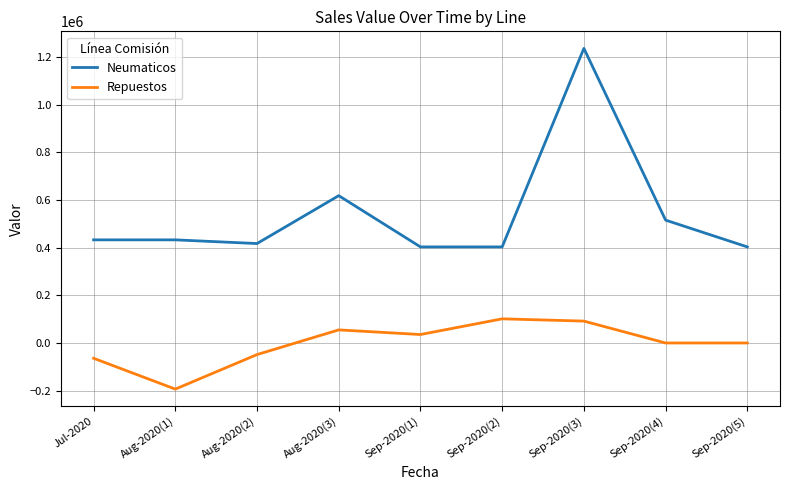

What is the average value of the Repuestos series?

-2567